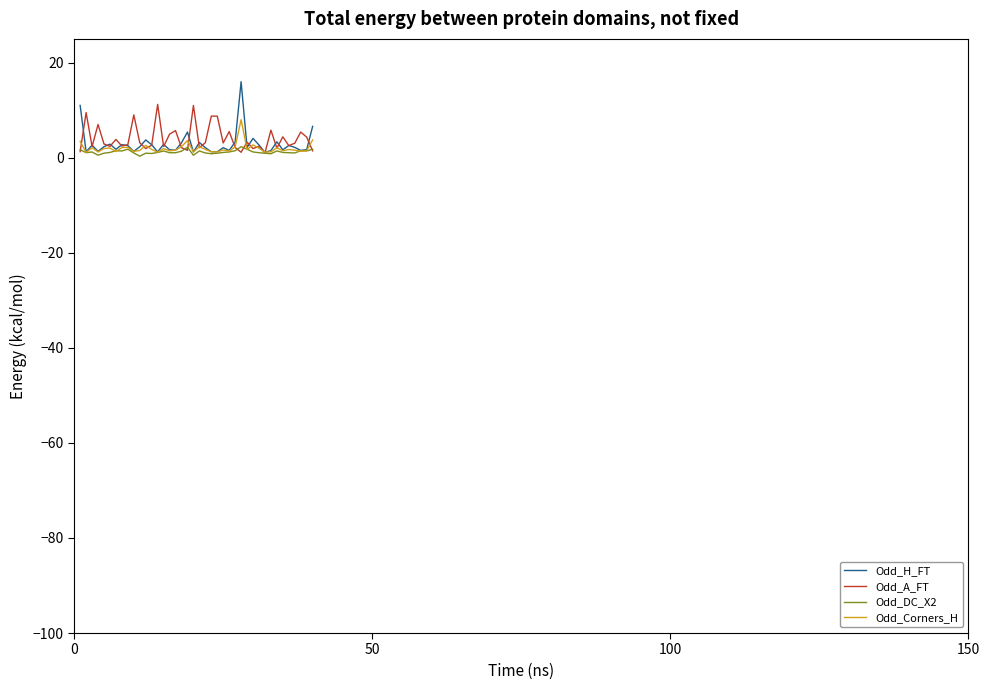

Count the number of data series in this chart.

4